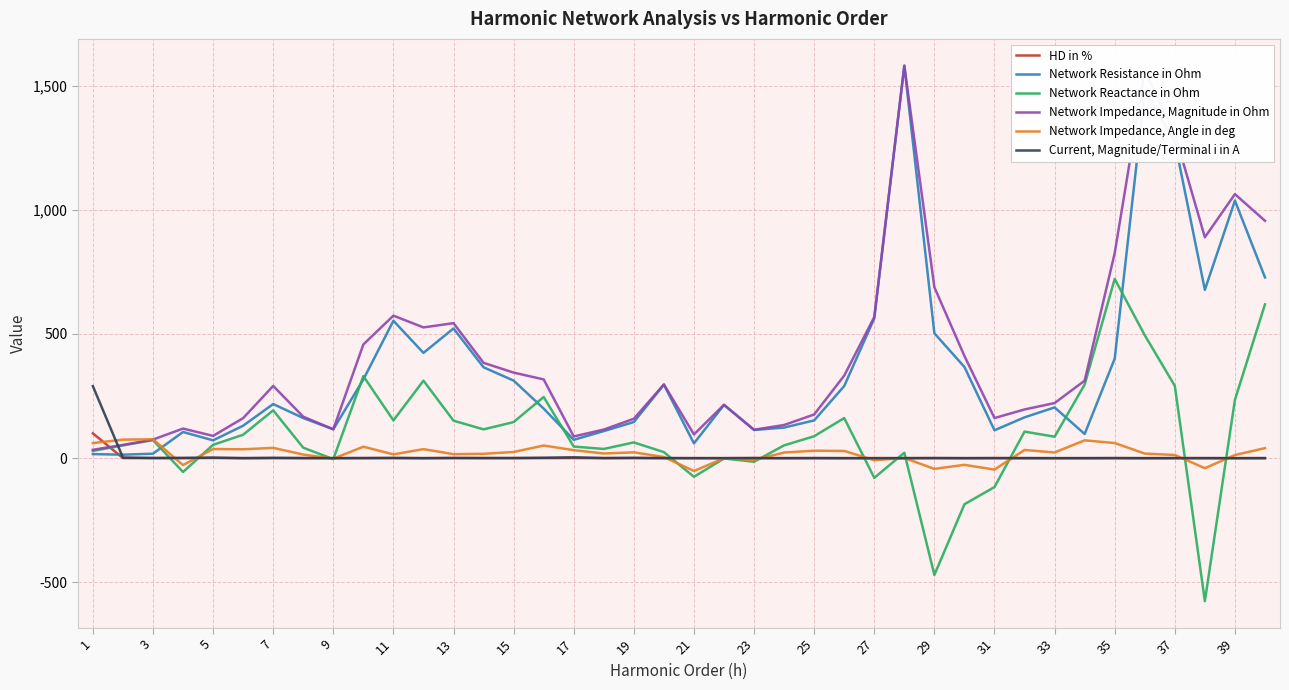

What is the greatest value displayed?

1579.9